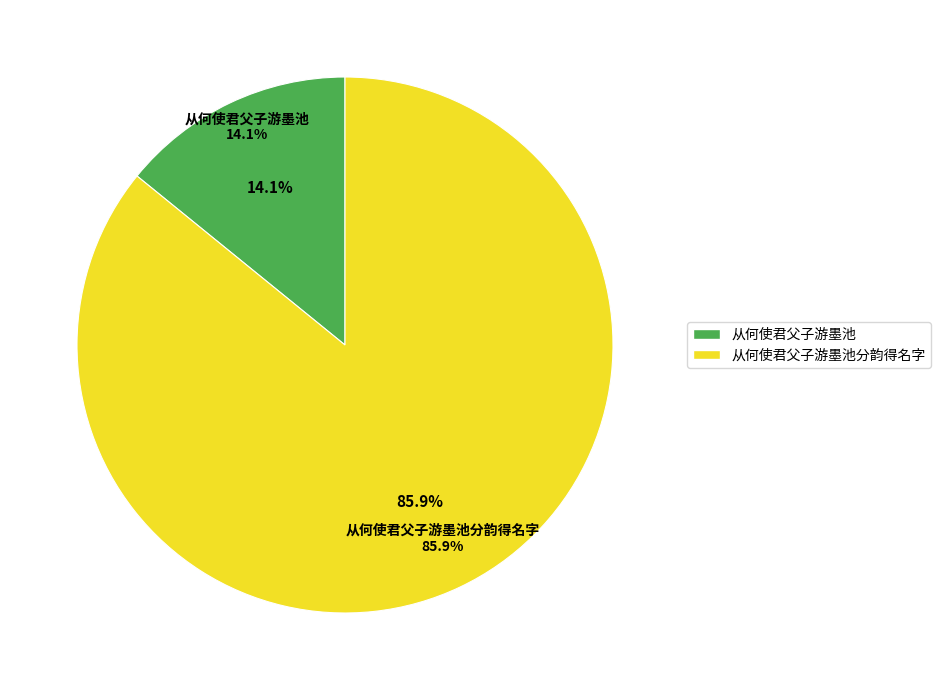

The 从何使君父子游墨池 slice represents 4% of the pie. True or false?

False